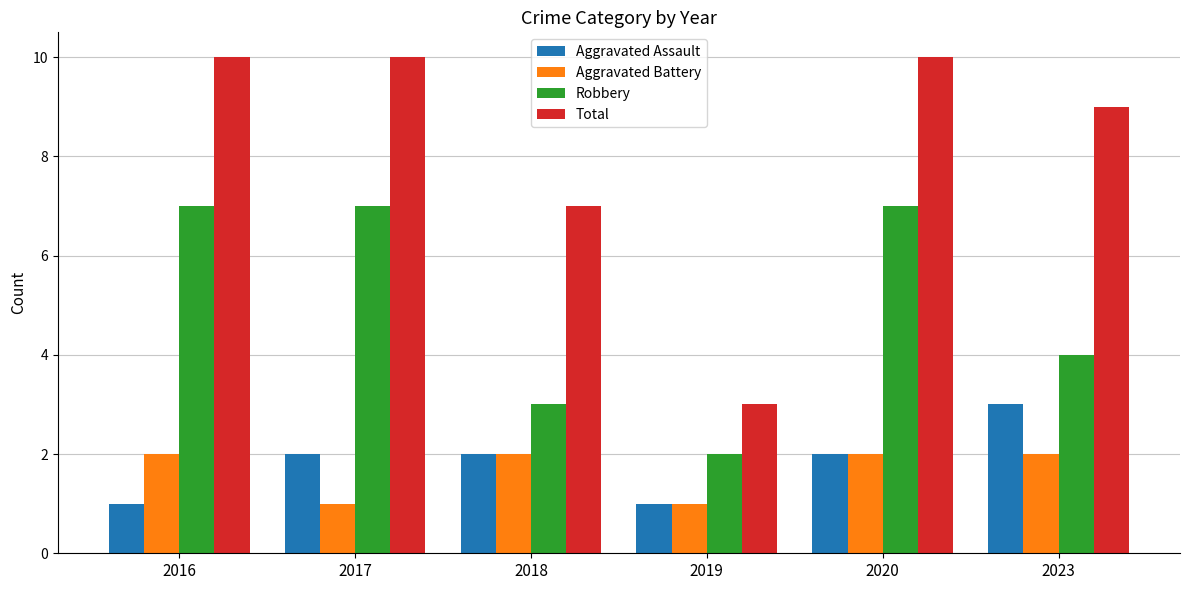

Rank the series at 2017 from highest to lowest value.

Total, Robbery, Aggravated Assault, Aggravated Battery